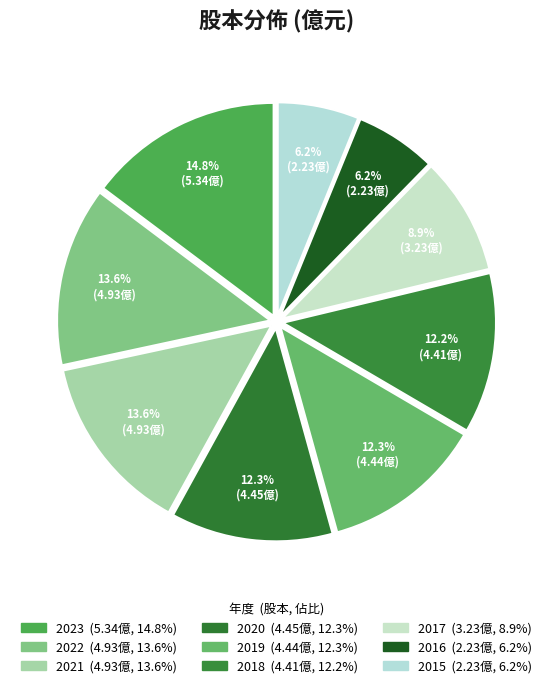

Is it true that 2016 is 16% of the pie?

False